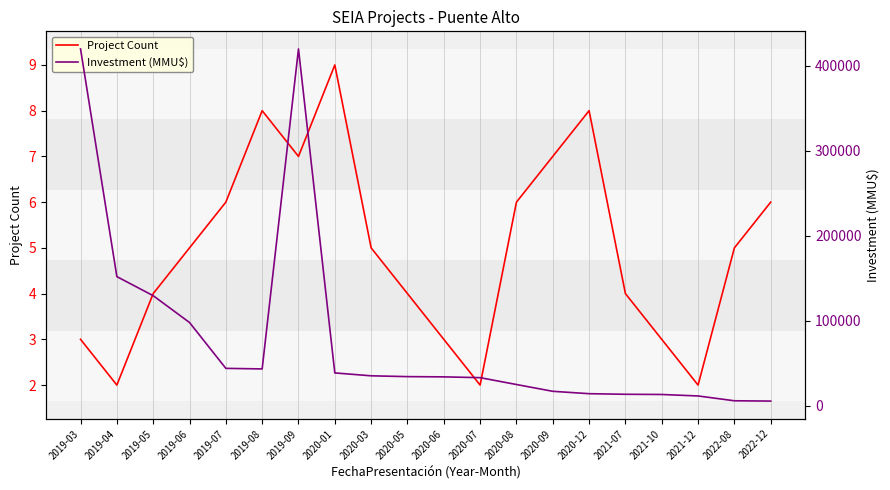

What is the highest value of the Investment (MMU$) series?

420000